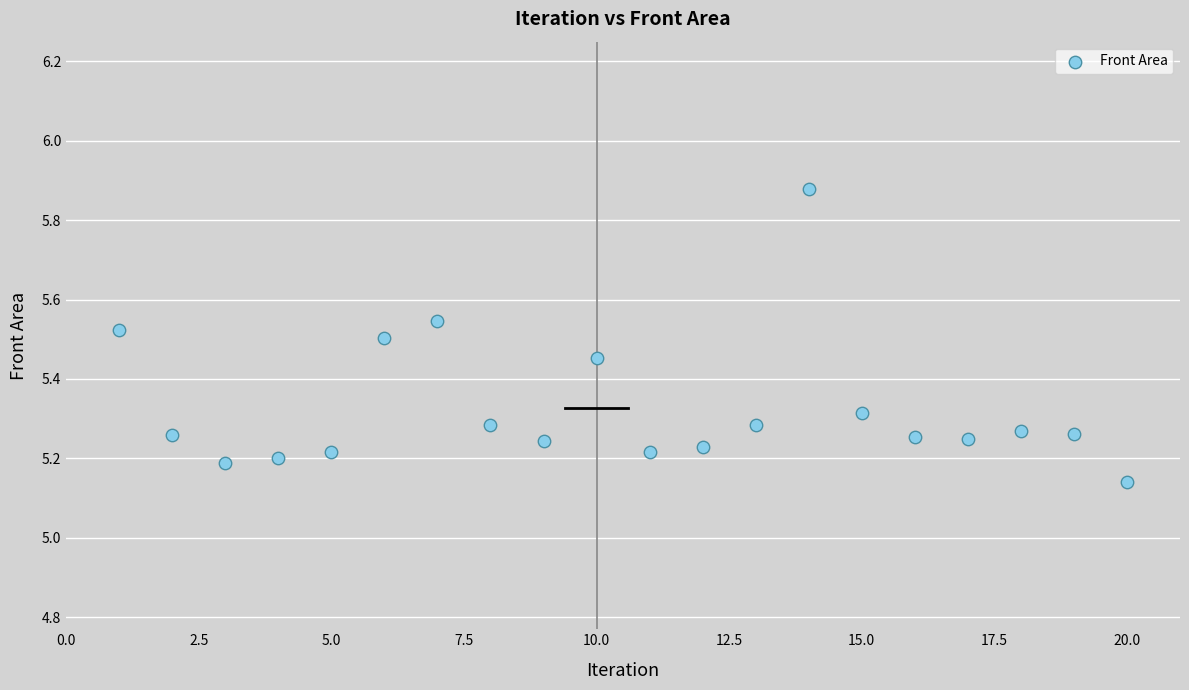

What is the range of X values (max minus min)?

19.0